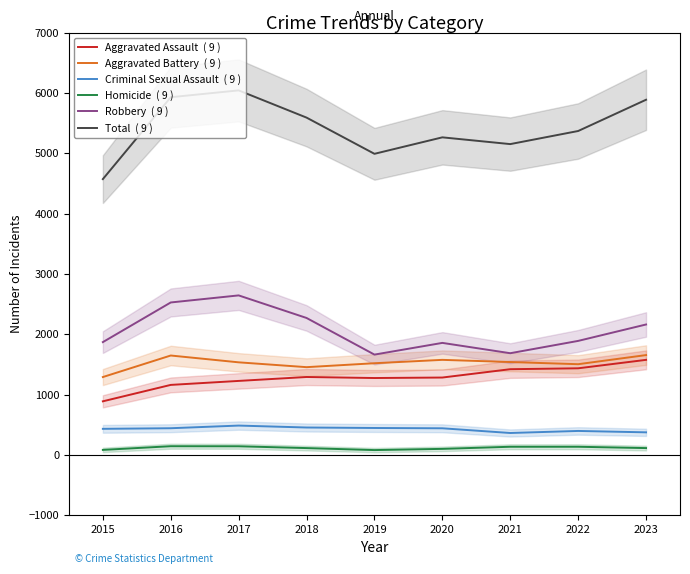

Count the number of data series in this chart.

6